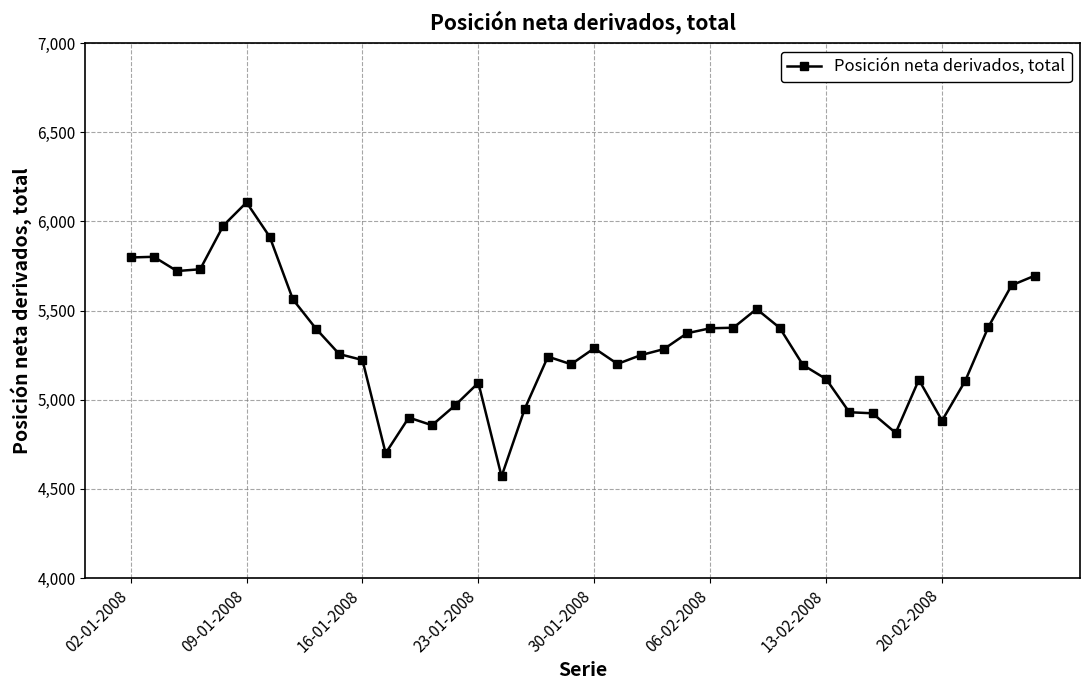

What is the average value?

5298